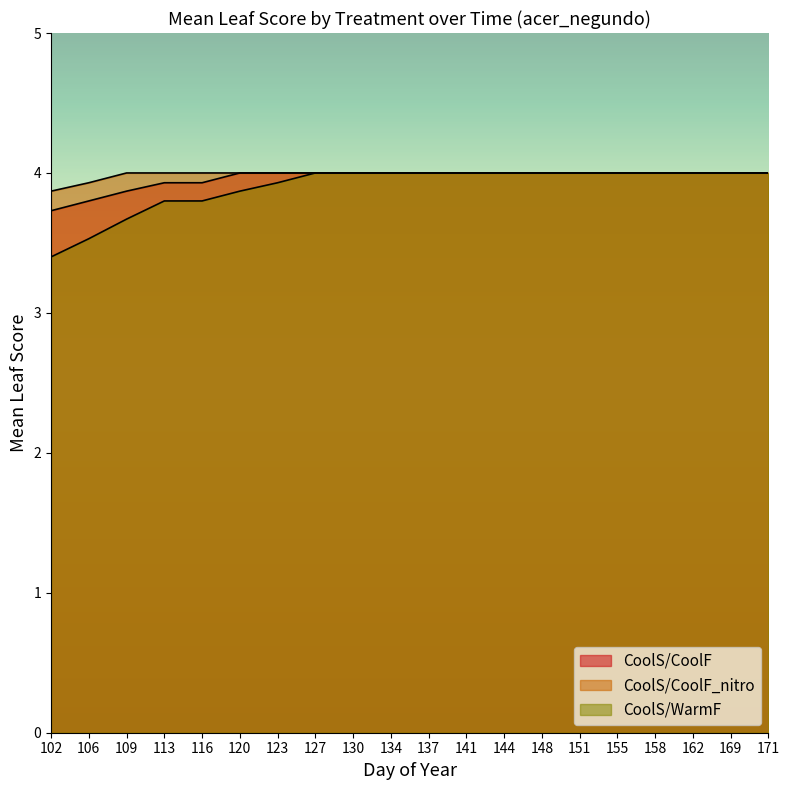

Is it true that CoolS/CoolF equals 4.0 at 155?

True